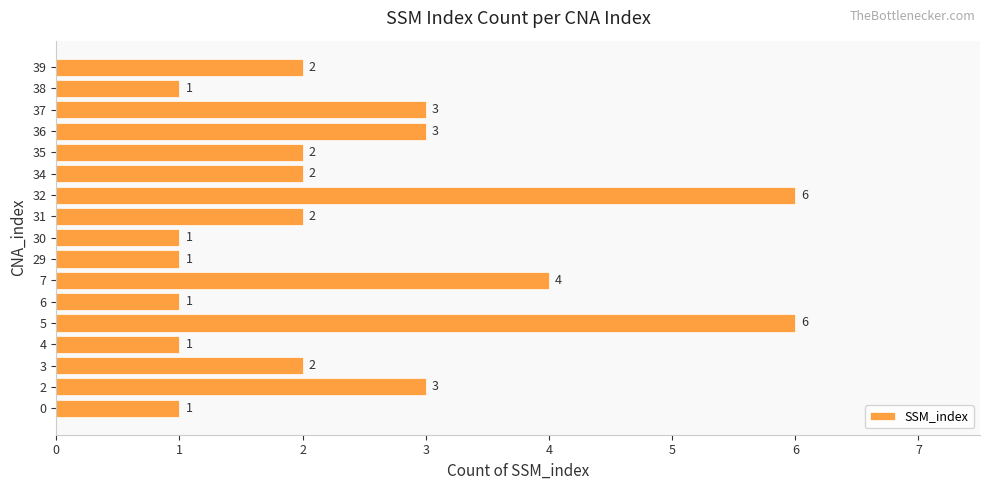

The chart shows a value of 3 at 31. True or false?

False